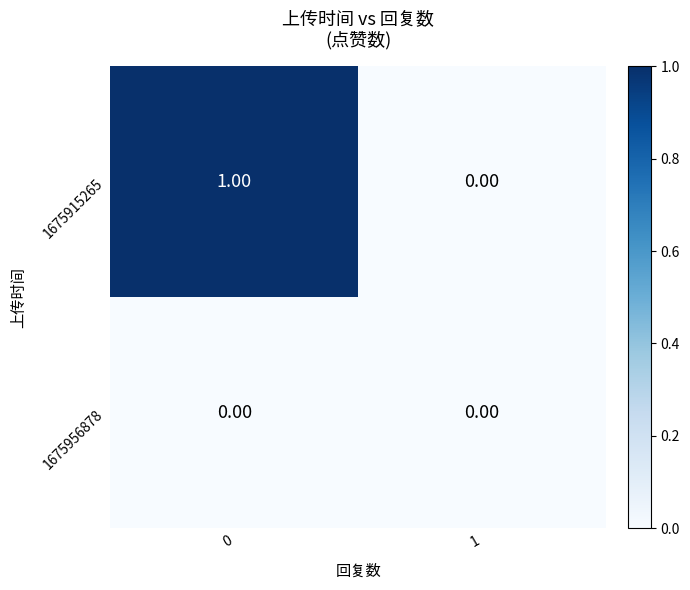

Between 0 and 1, which series saw the biggest shift?

1675915265